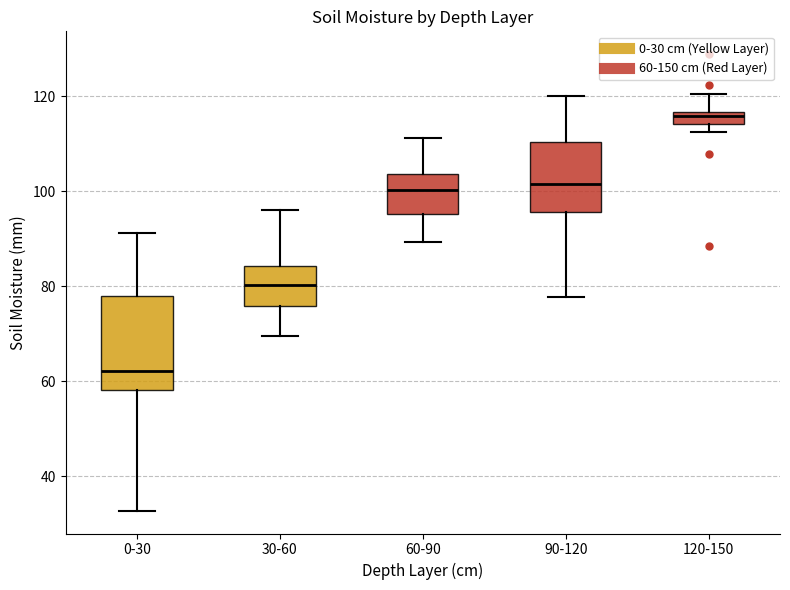

Comparing the boxes themselves (not the whiskers), which one is the tallest?

0-30